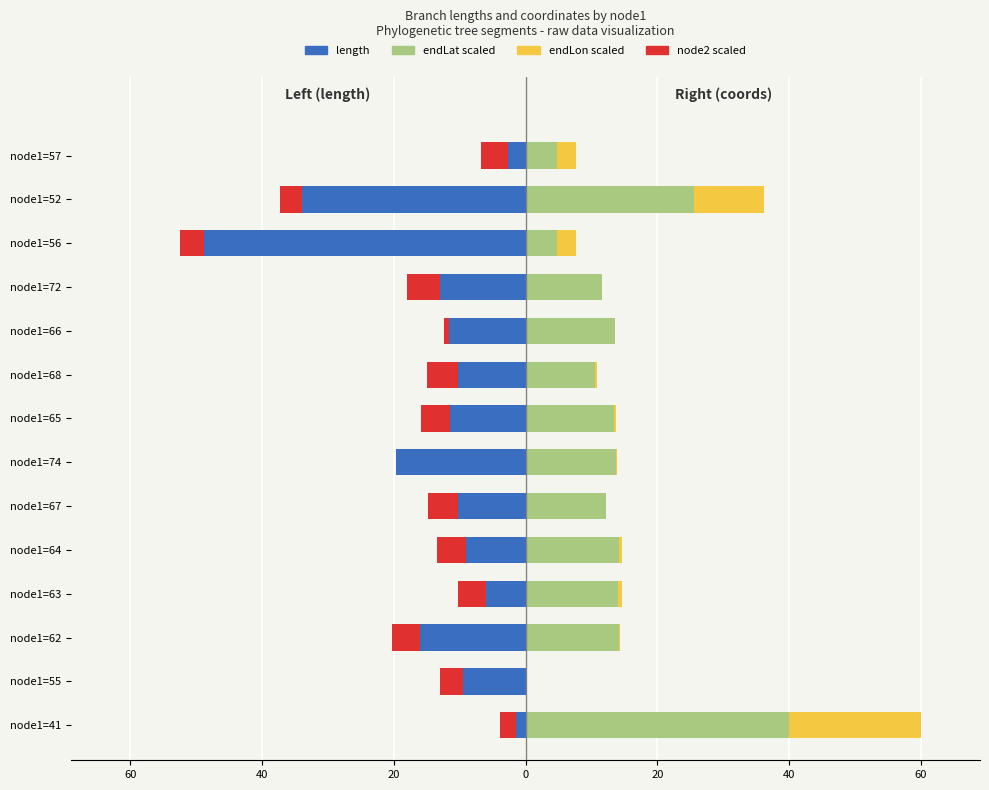

Which series has the largest range (max minus min)?

length (left)